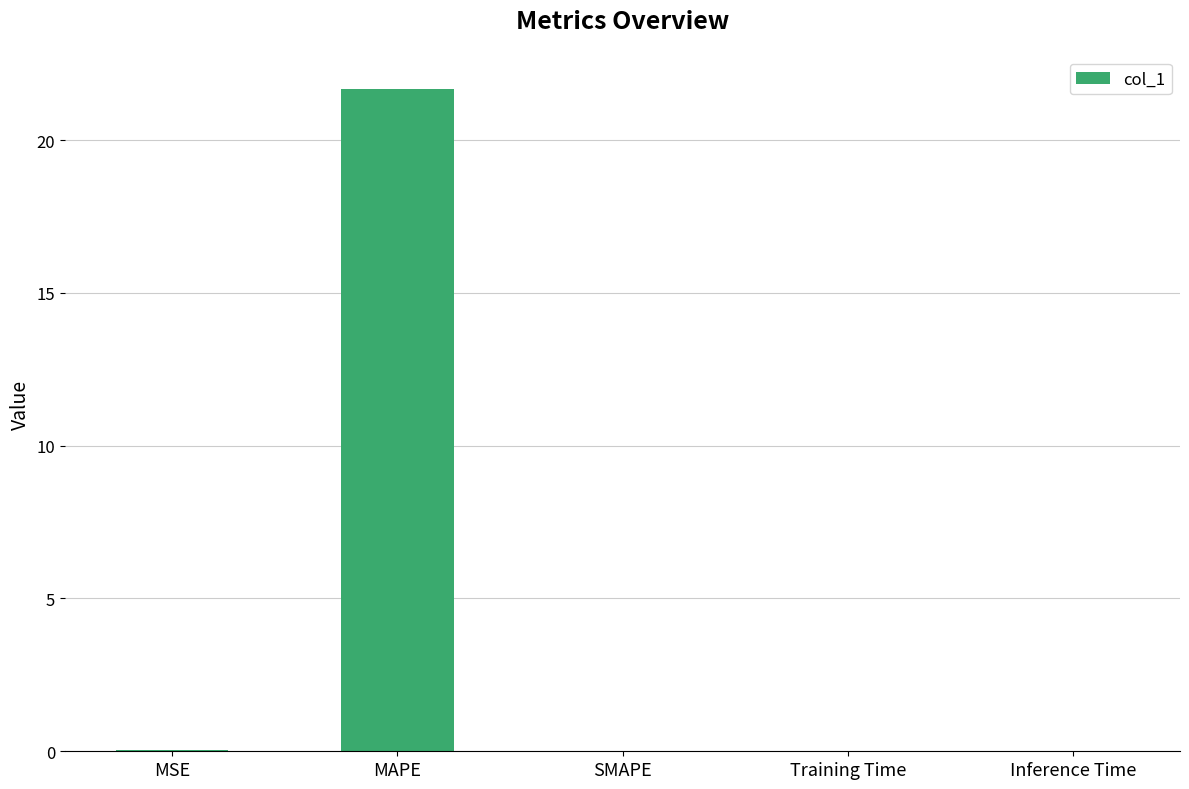

What is the sum of the values at MAPE and SMAPE?

21.7